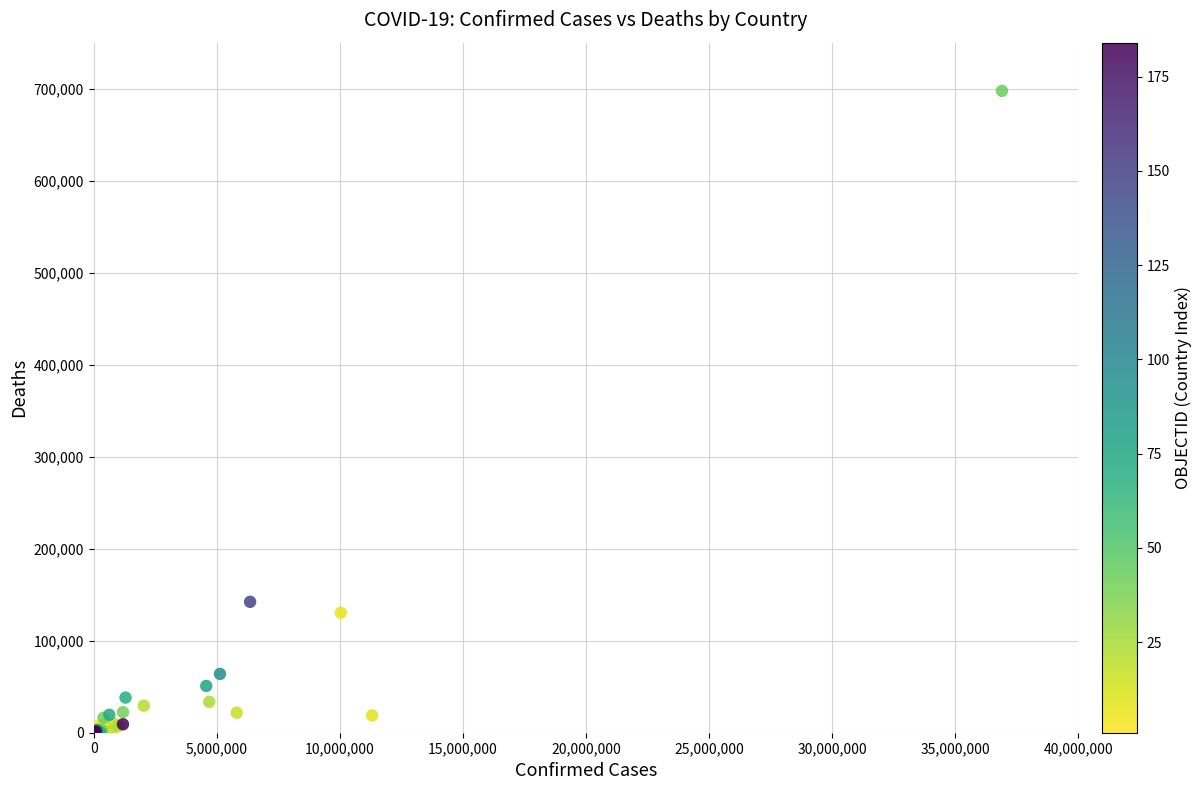

What Y value in the scatter plot is closest to 348823?

142276